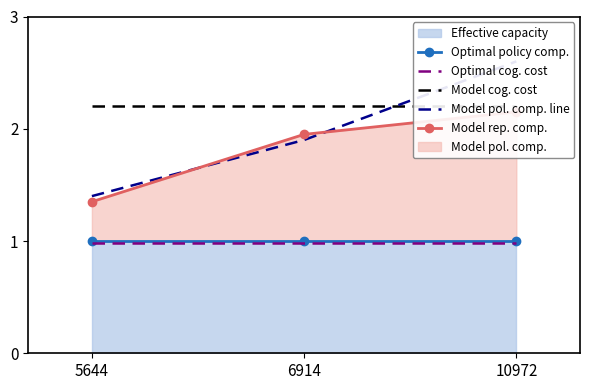

Is it true that Model cog. cost equals 2.1 at 10972?

True